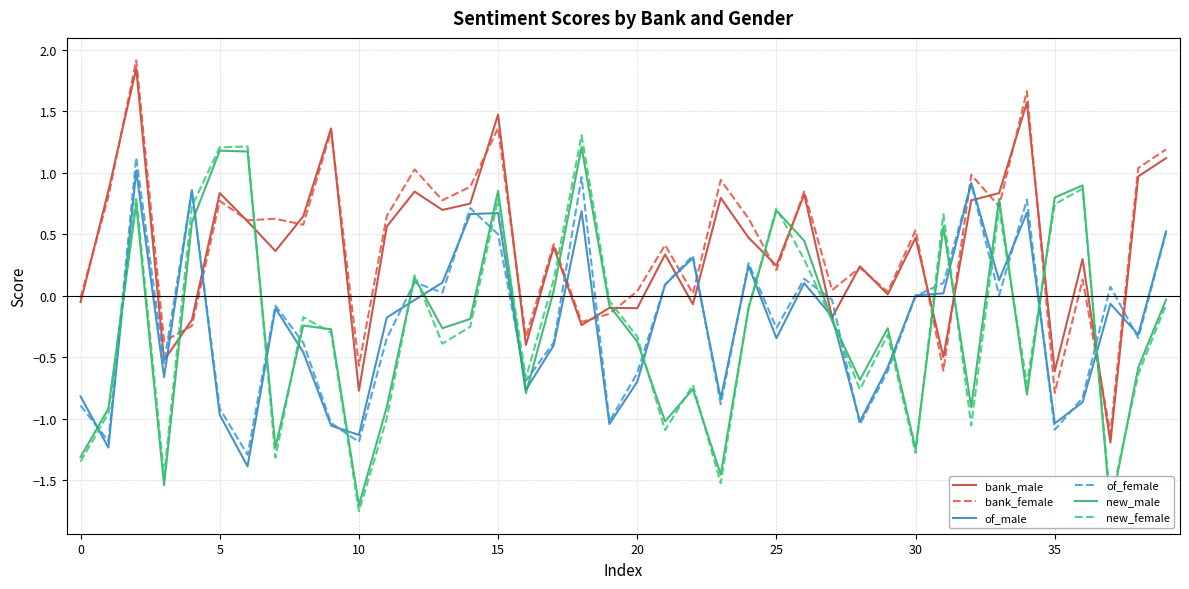

In bank_female, how many points are lower than both neighbors (excluding endpoints)?

15